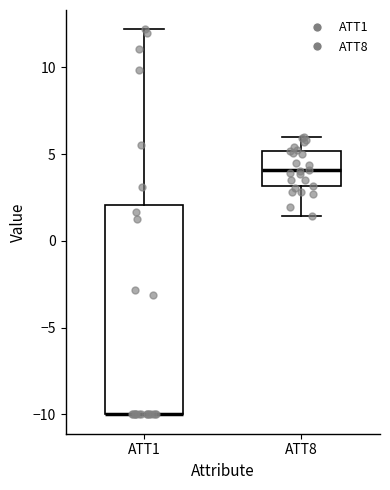

Reading left to right, read every box against the y-axis: the position of its median line, the range the box covers, and the ends of its whiskers. The values are not printed on the chart, so give them approximately, as read against the axis.

ATT1: median -10.0 (drawn on the box's lower edge), box -10.0 to 2.0, whiskers -10.0 to 12.0
ATT8: median 4.0, box 3.0 to 5.0, whiskers 1.5 to 6.0